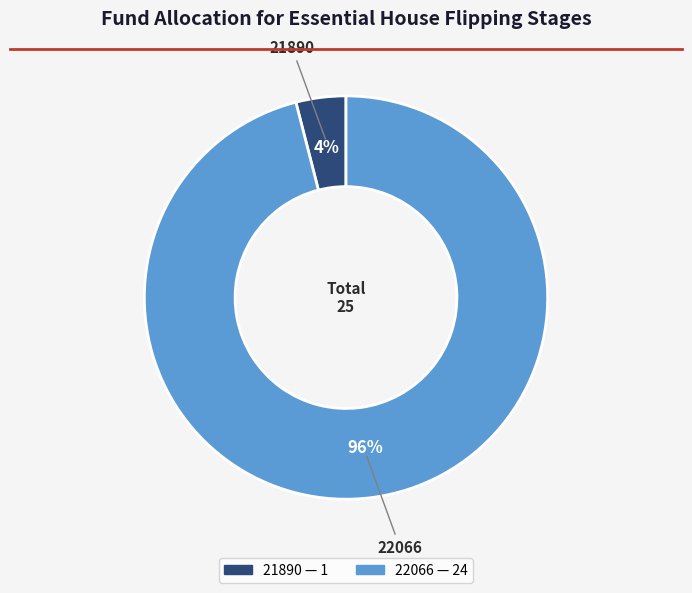

To the nearest percent, what is the average slice percentage?

50%